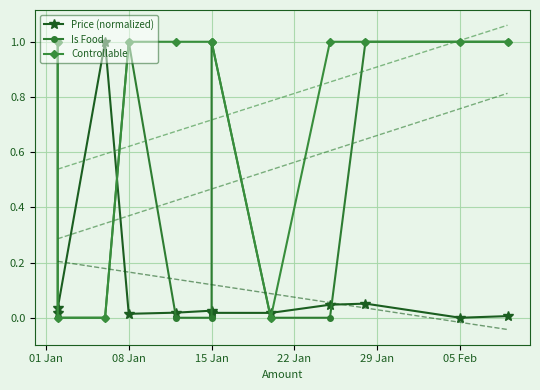

Rank the series by their average value, from lowest to highest.

Price (normalized), Is Food, Controllable